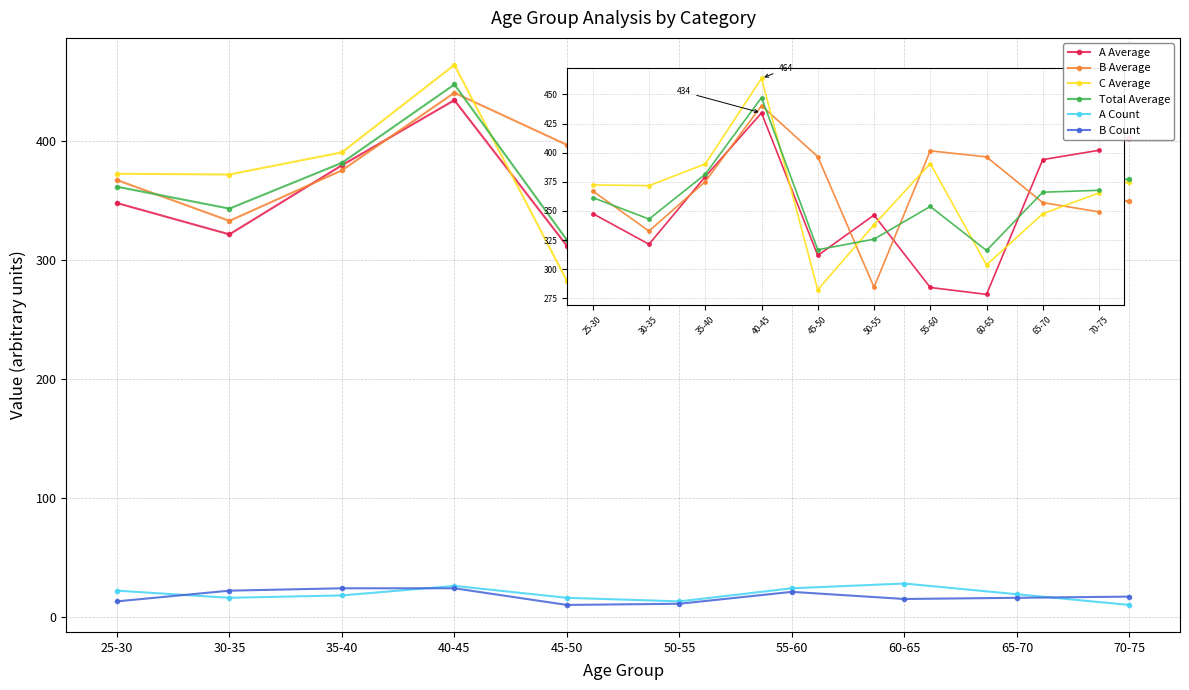

What is the average value of the Total Average series?

357.9